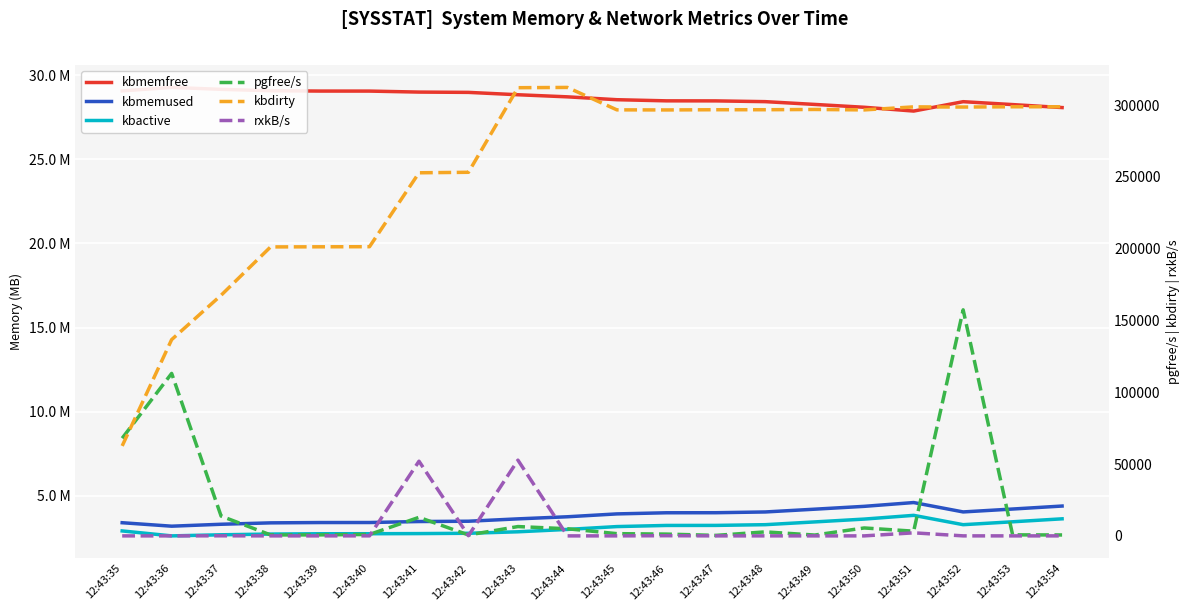

Reading right to left, extract all data points from this chart.

kbmemfree: 28.1	28.3	28.4	27.9	28.1	28.3	28.4	28.5	28.5	28.5	28.7	28.8	29.0	29.0	29.1	29.1	29.1	29.2	29.3	29.1
kbmemused: 4.4	4.2	4.0	4.6	4.4	4.2	4.0	4.0	4.0	3.9	3.8	3.6	3.5	3.5	3.4	3.4	3.4	3.3	3.2	3.4
kbactive: 3.6	3.5	3.3	3.8	3.6	3.4	3.3	3.2	3.2	3.2	3.0	2.9	2.8	2.8	2.7	2.7	2.7	2.7	2.6	2.9
pgfree/s: 647.0	721.0	157396.0	3278.0	5516.0	579.0	2786.0	346.0	1251.0	1562.0	4962.0	6490.0	642.0	12921.0	1003.0	700.0	660.0	13786.0	113127.0	67994.0
kbdirty: 298776.0	298760.0	298584.0	298692.0	296584.0	296896.0	296712.0	296708.0	296564.0	296620.0	312240.0	312044.0	253156.0	252808.0	201348.0	201272.0	201196.0	167556.0	136648.0	62640.0
rxkB/s: 6.4	4.1	11.5	2129.0	5.6	2.2	12.4	3.5	128.5	5.5	5.6	52735.7	133.4	51996.7	25.4	11.1	1.1	55.2	2.3	3.1